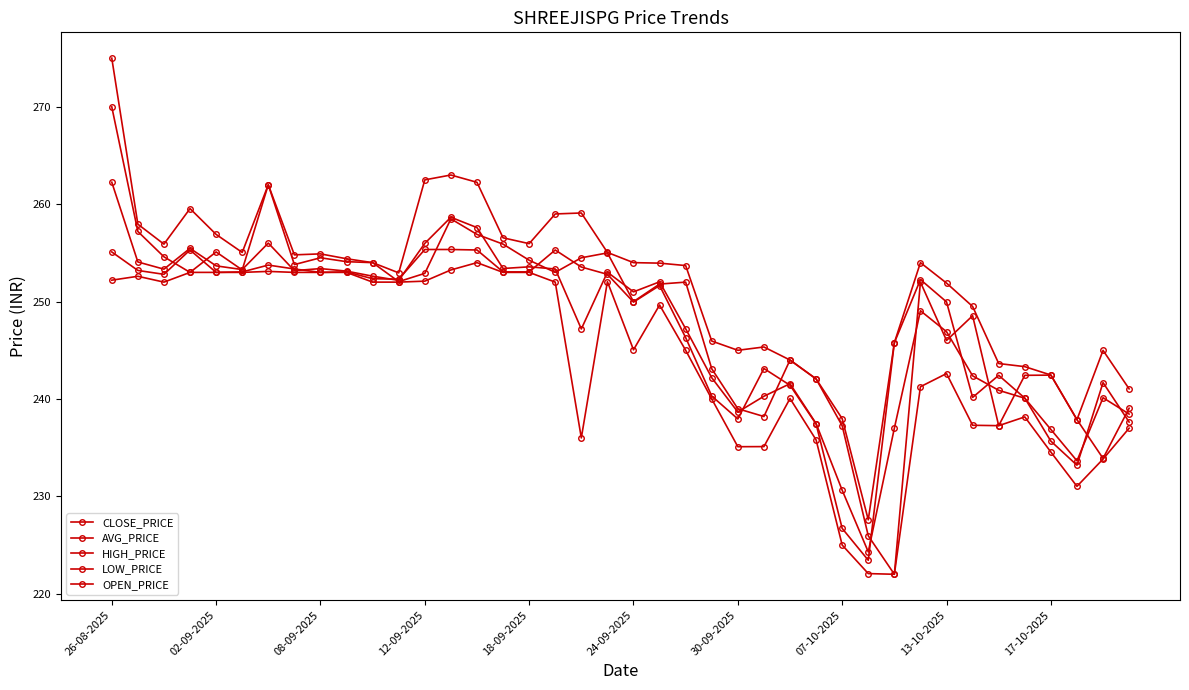

Count the number of categories in the chart.

40